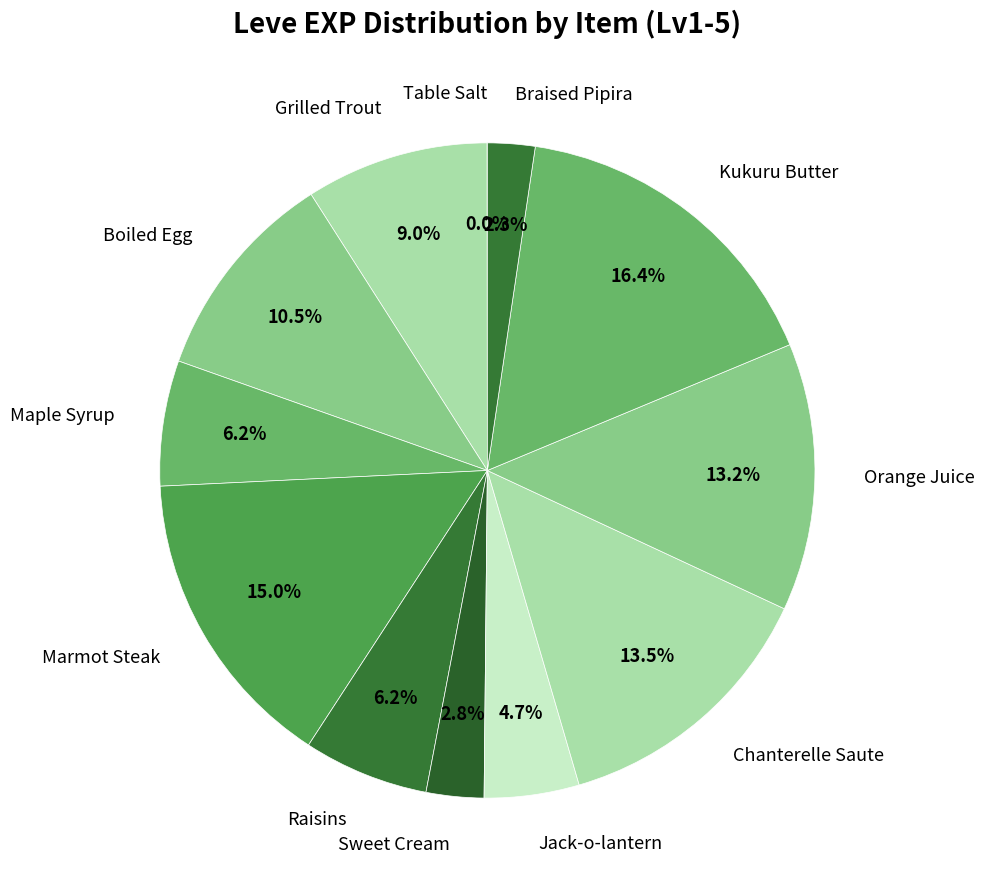

Approximately how many times larger is the value at Maple Syrup compared to Orange Juice?

0.5